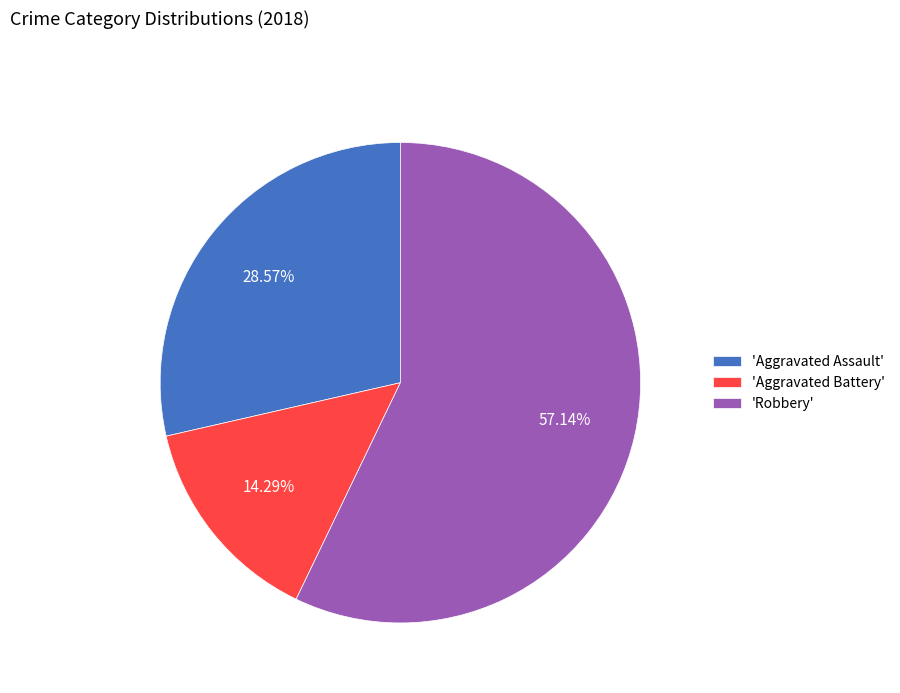

Count the number of slices in the pie.

3